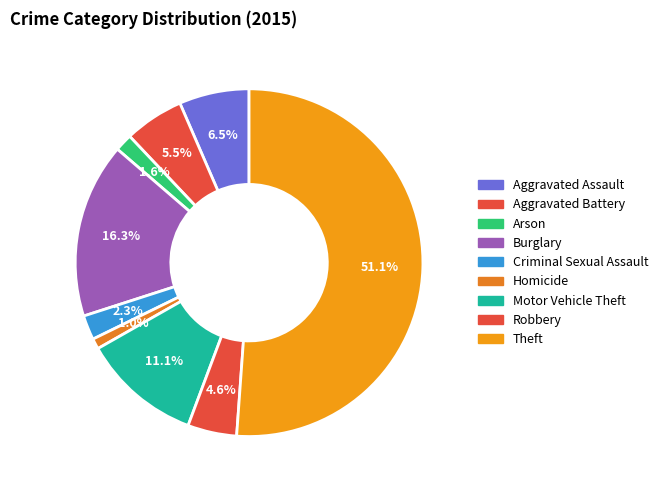

What percentage is the Homicide slice, to the nearest percent?

1%